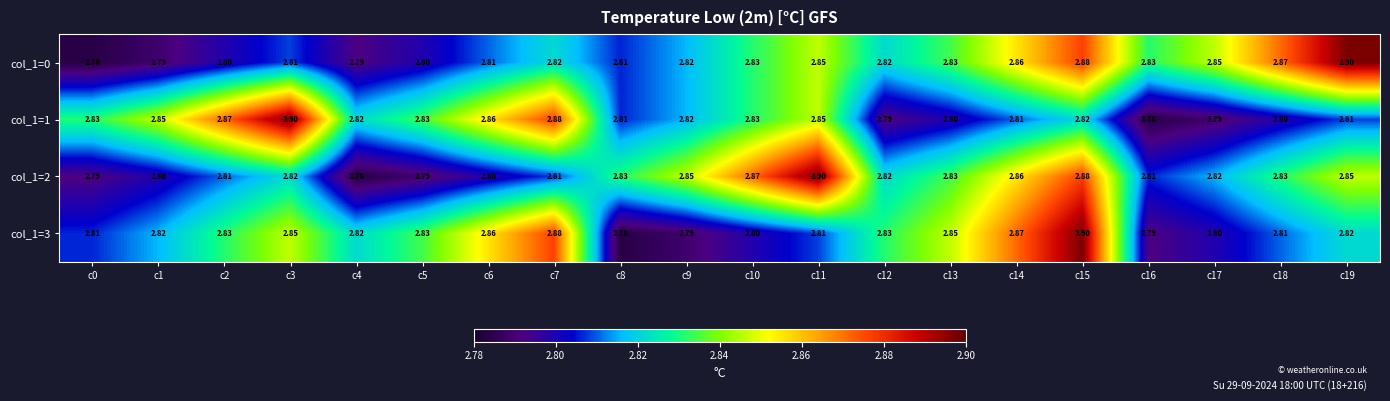

What is the minimum value shown in the chart?

2.8